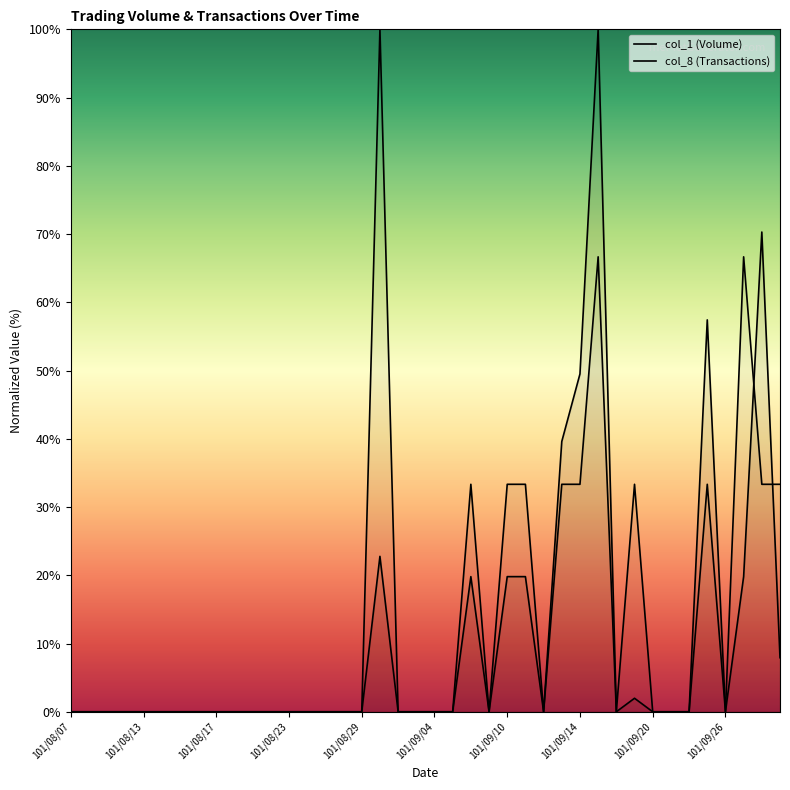

Reading left to right, what are all the values shown in this chart?

col_1: 0.0	0.0	0.0	0.0	0.0	0.0	0.0	0.0	0.0	0.0	0.0	0.0	0.0	0.0	0.0	0.0	0.0	22.8	0.0	0.0	0.0	0.0	19.8	0.0	19.8	19.8	0.0	39.6	49.5	100.0	0.0	2.0	0.0	0.0	0.0	57.4	0.0	19.8	70.3	7.9
col_8: 0.0	0.0	0.0	0.0	0.0	0.0	0.0	0.0	0.0	0.0	0.0	0.0	0.0	0.0	0.0	0.0	0.0	100.0	0.0	0.0	0.0	0.0	33.3	0.0	33.3	33.3	0.0	33.3	33.3	66.7	0.0	33.3	0.0	0.0	0.0	33.3	0.0	66.7	33.3	33.3